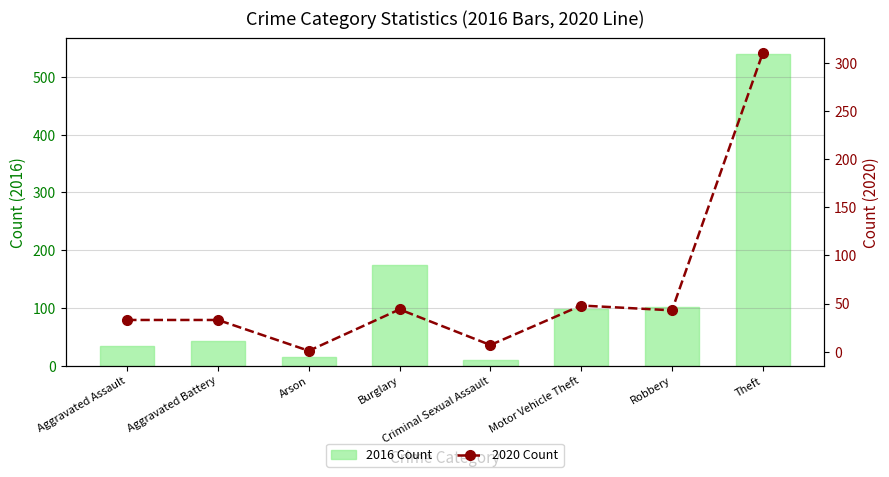

Reading left to right, what are all the values shown in this chart?

2016 Count: 34	43	15	175	10	98	101	540
2020 Count: 33	33	1	44	7	48	43	310